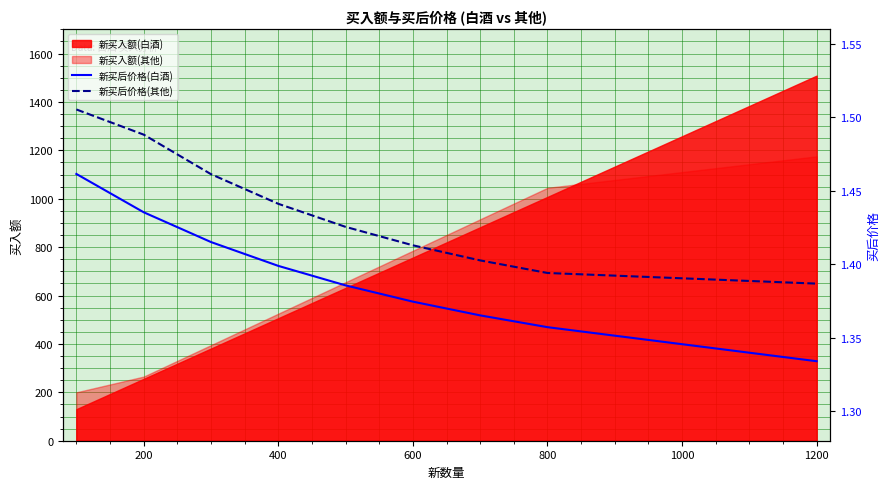

Which category has the highest value in the 新买入额(白酒) series?

1200